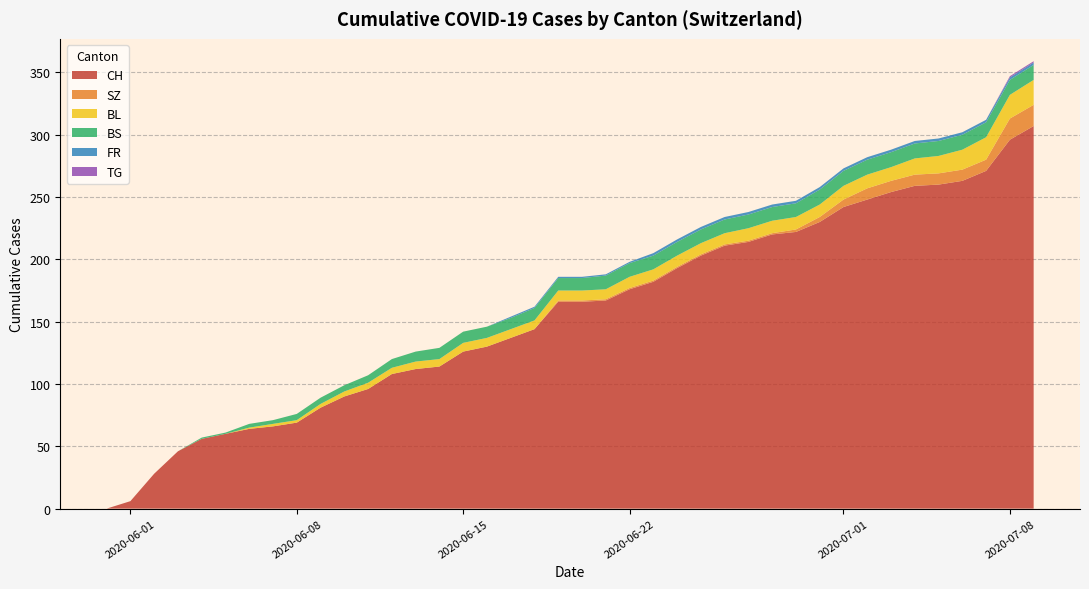

What is the highest value of the CH series?

307